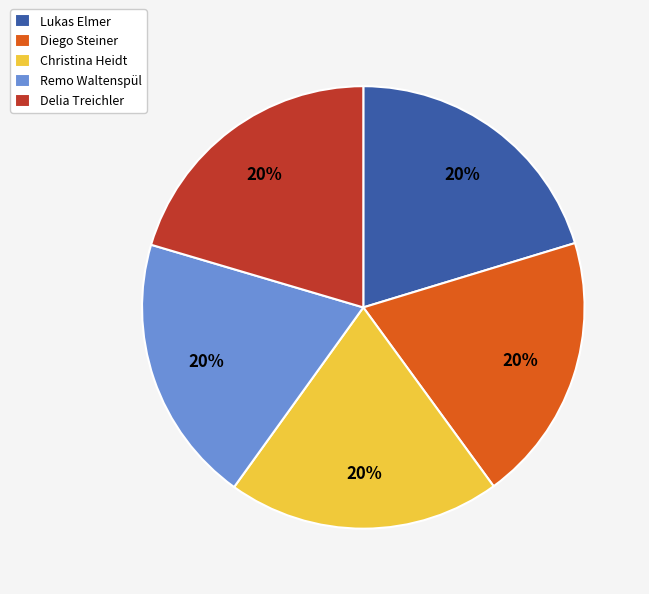

Does any single category account for the majority?

No